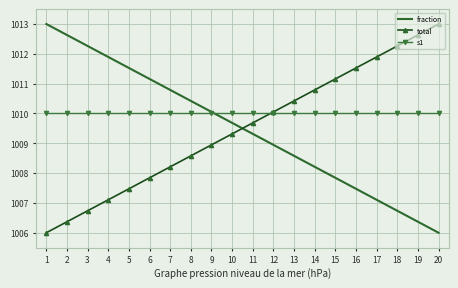

Rank the categories by fraction value from lowest to highest.

20, 19, 18, 17, 16, 15, 14, 13, 12, 11, 10, 9, 8, 7, 6, 5, 4, 3, 2, 1